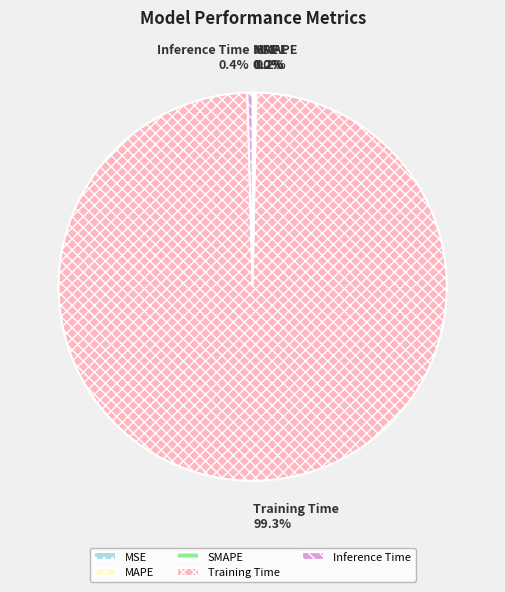

To the nearest percent, what is the difference between the largest and smallest slice percentages?

99%